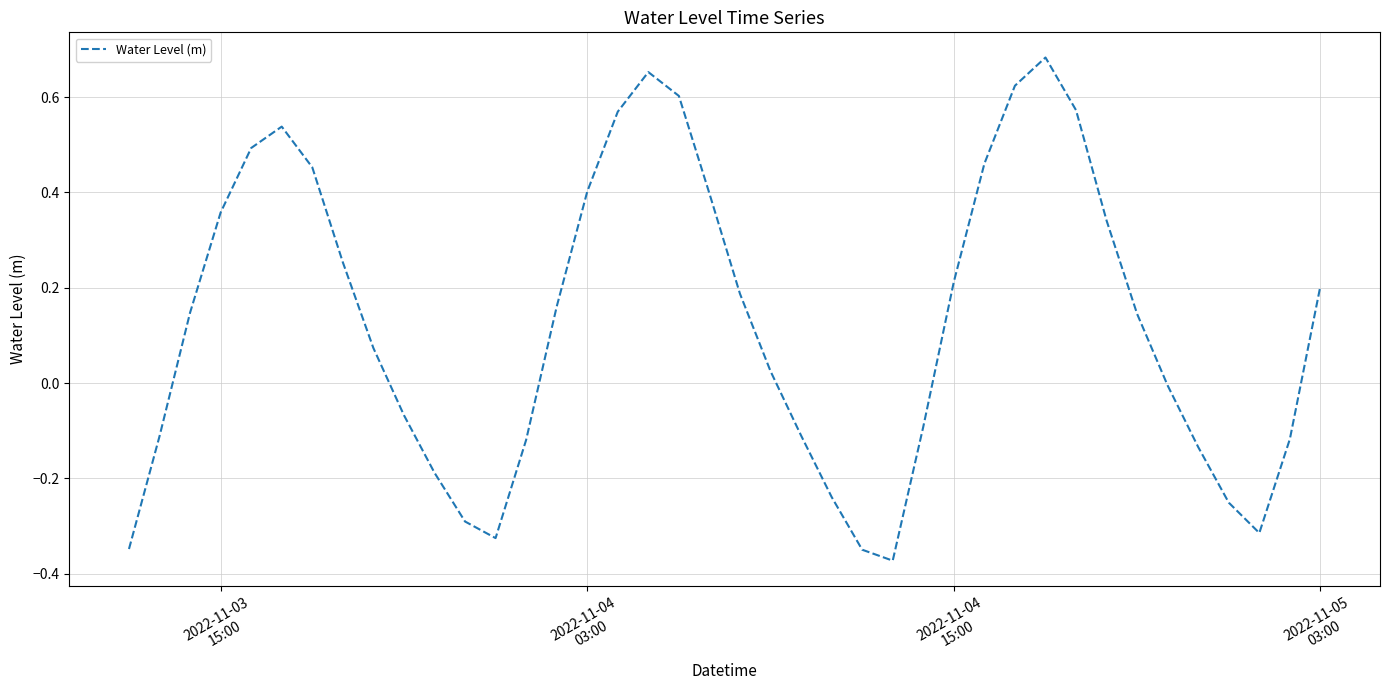

How many lines are shown in the chart?

1